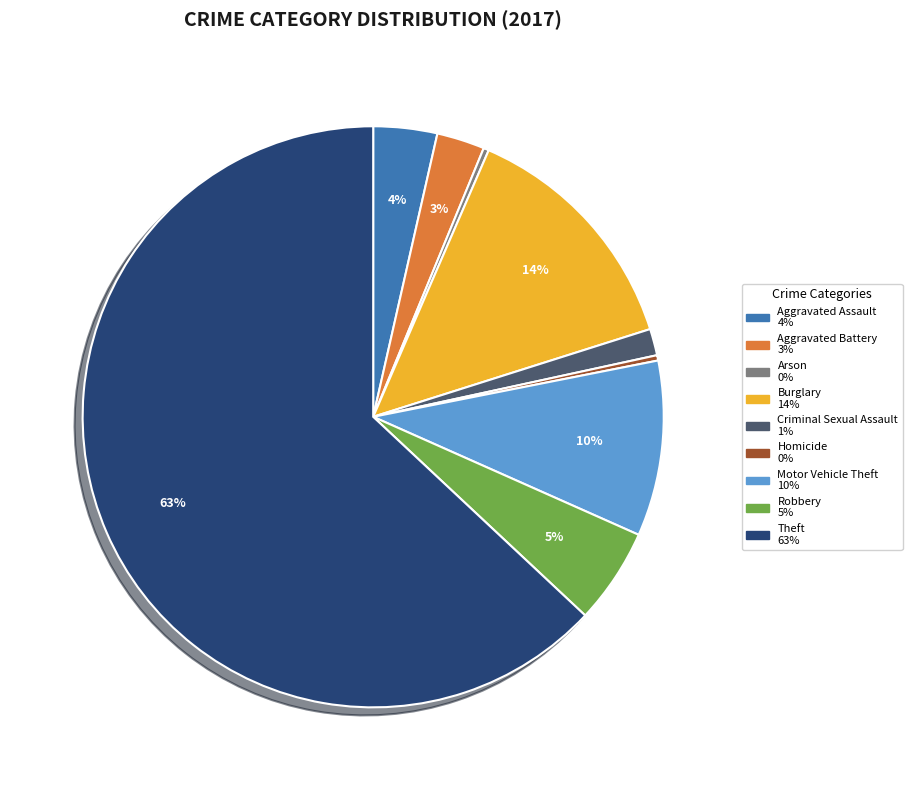

To the nearest percent, what percentage of the pie is Theft?

63%